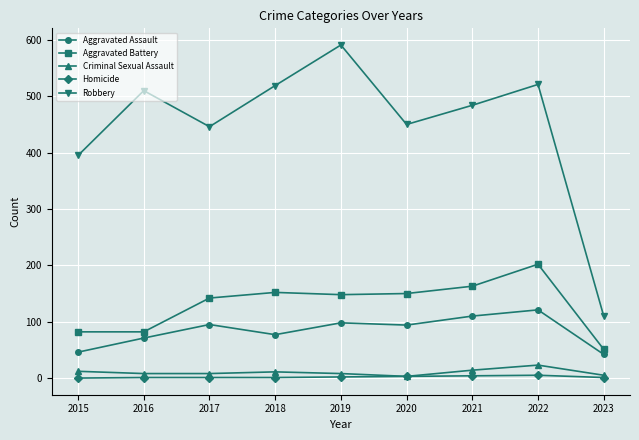

In Robbery, how many points are lower than both neighbors (excluding endpoints)?

2